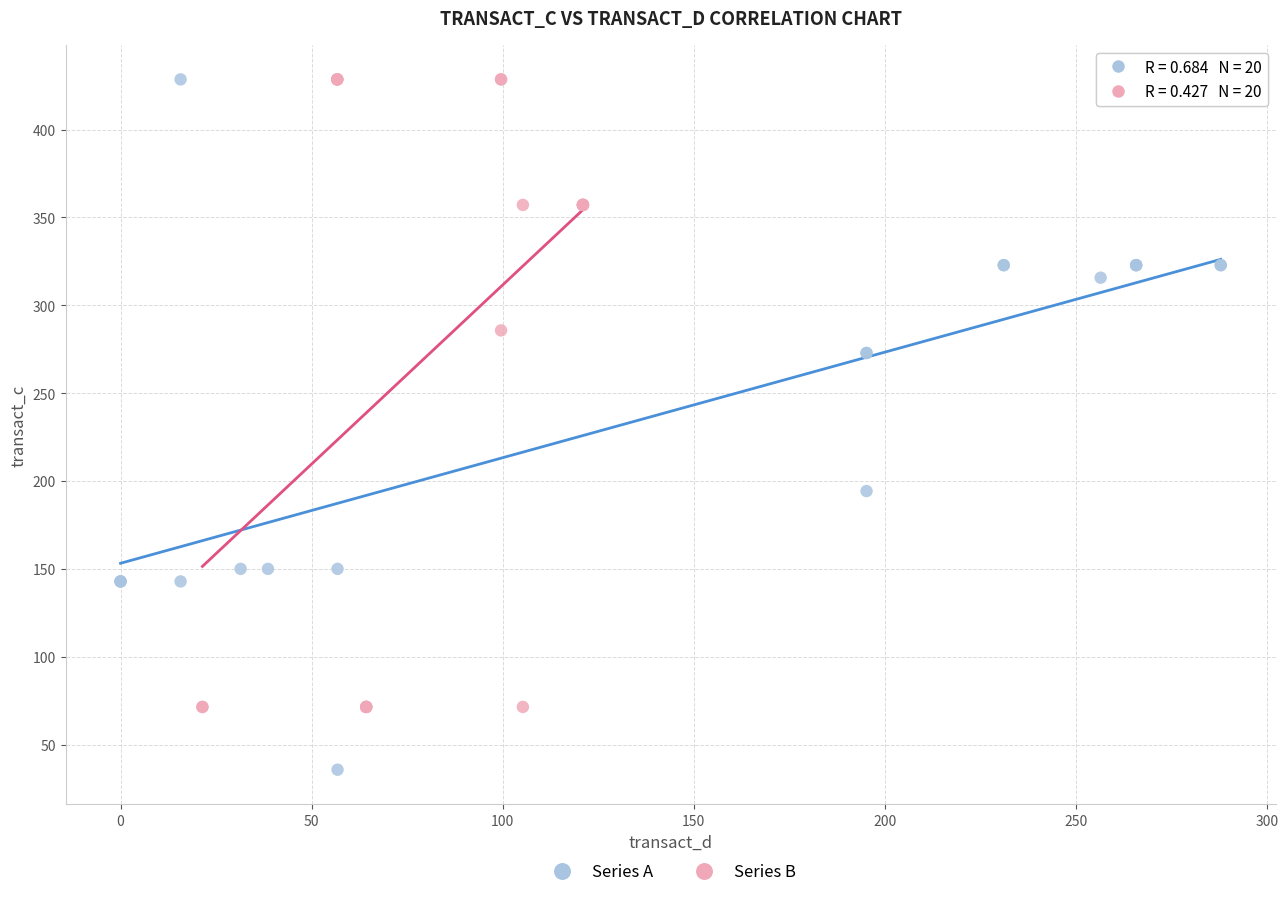

Which series reaches the minimum Y coordinate?

Series A